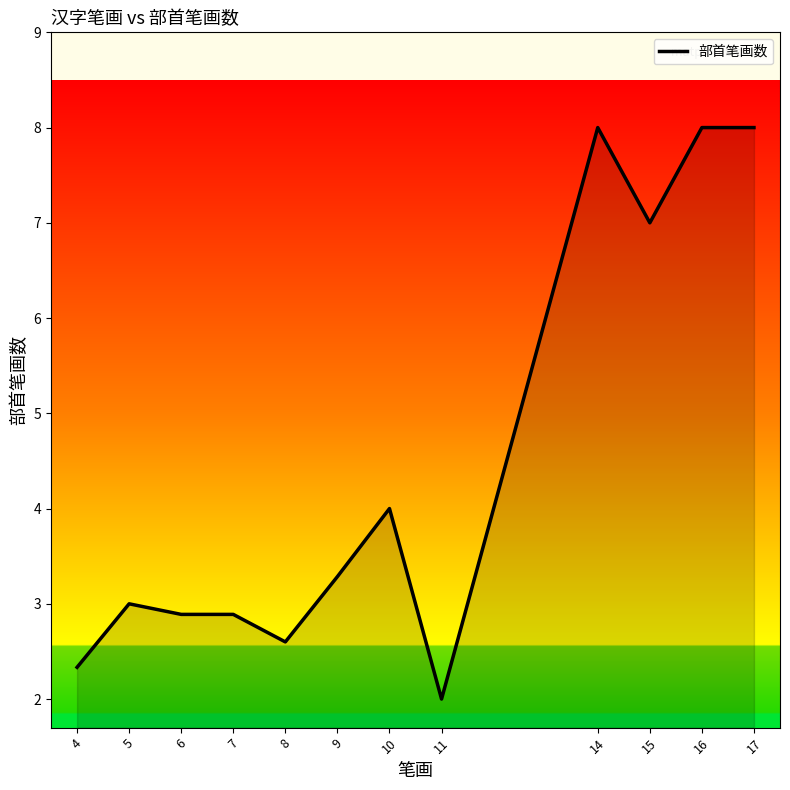

What is the approximate value at 10?

4.0